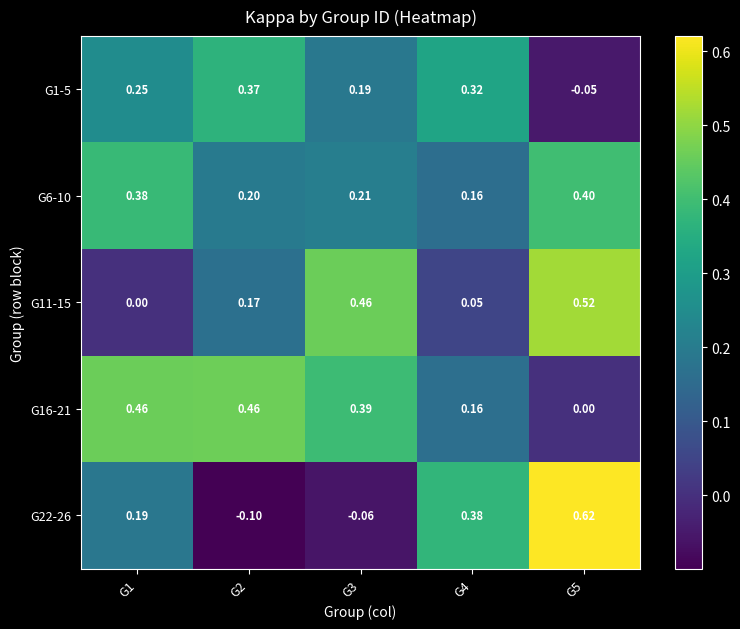

Which category has the lowest value across all series?

G2